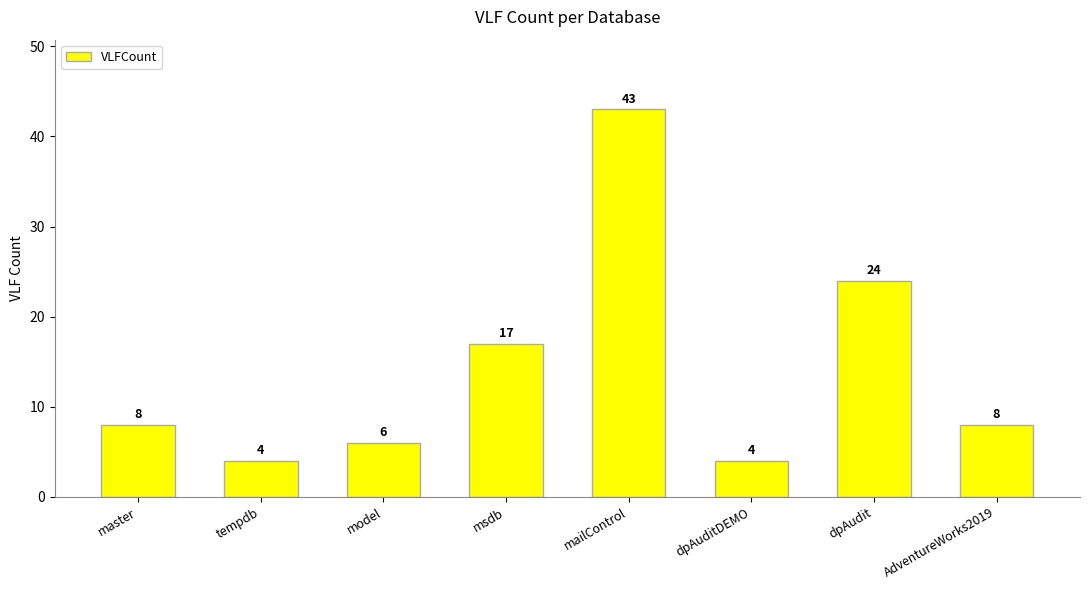

Approximately how many times larger is the value at master compared to dpAuditDEMO?

2.0